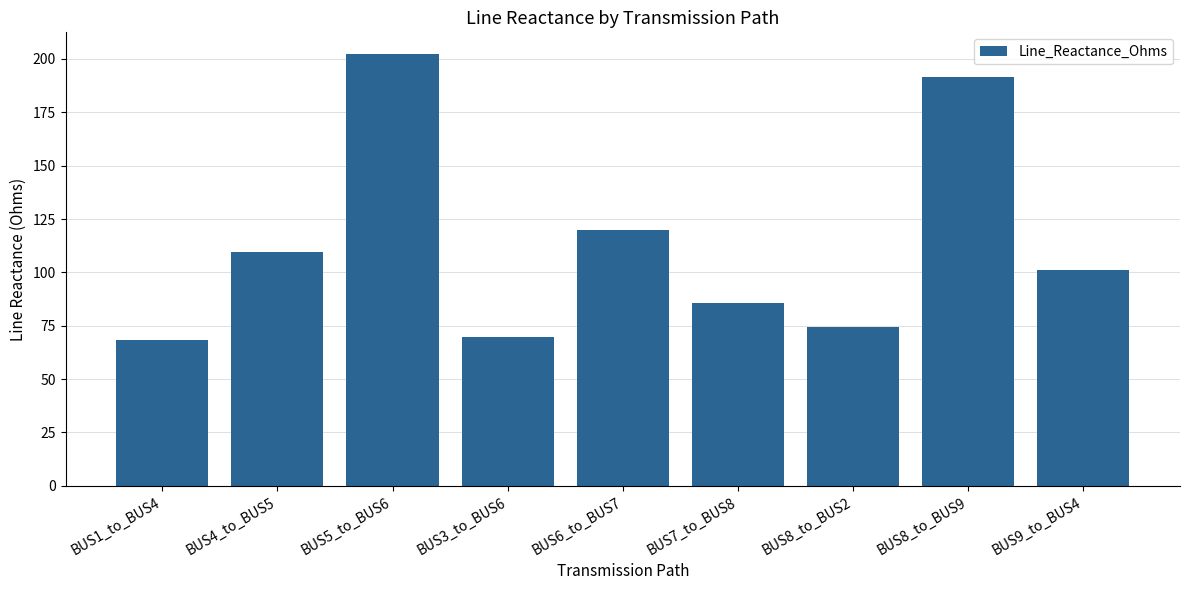

What is the smallest value displayed?

68.6